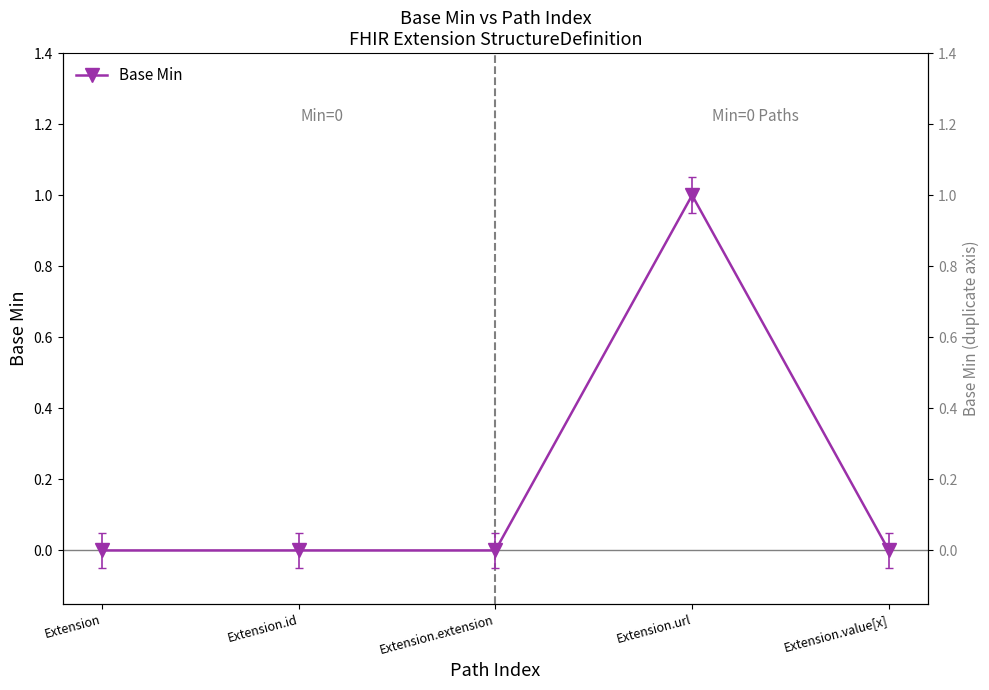

What is the greatest value displayed?

1